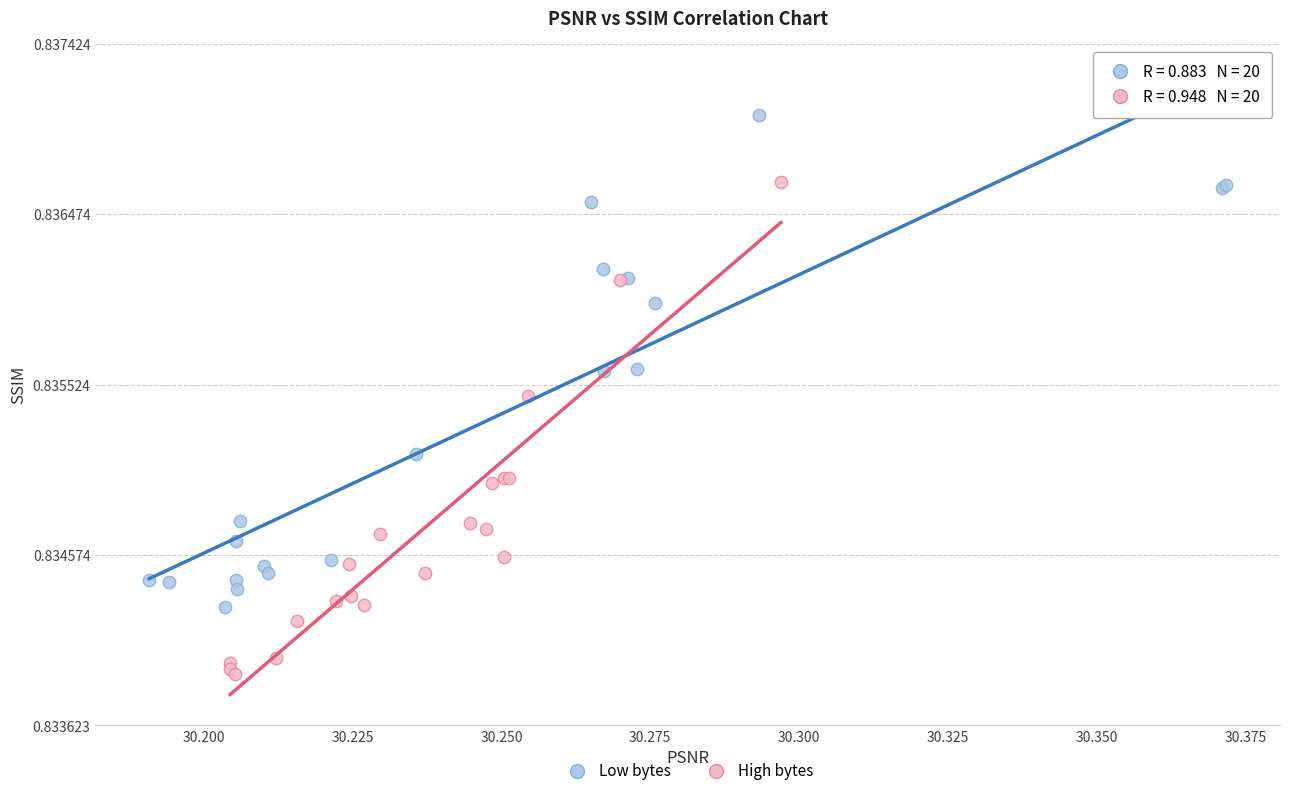

Which series contains the highest Y value?

Low bytes